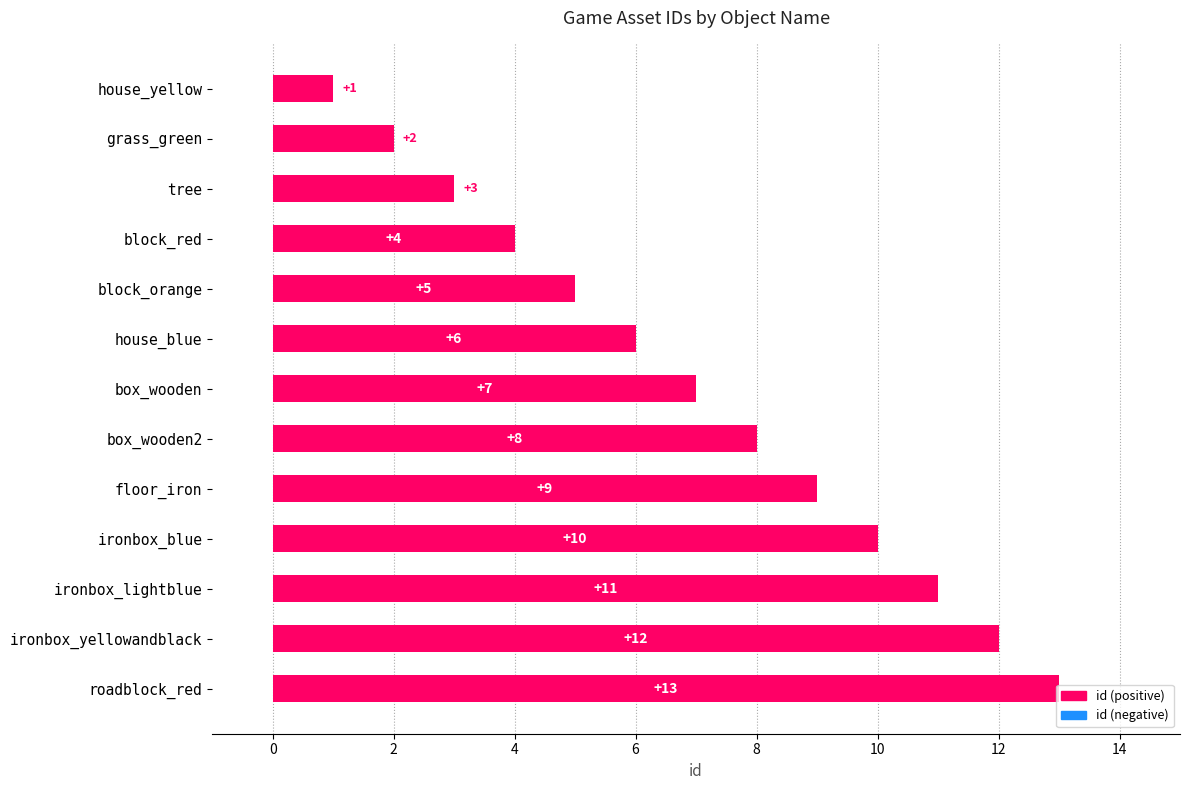

What is the difference between the maximum and minimum values?

12